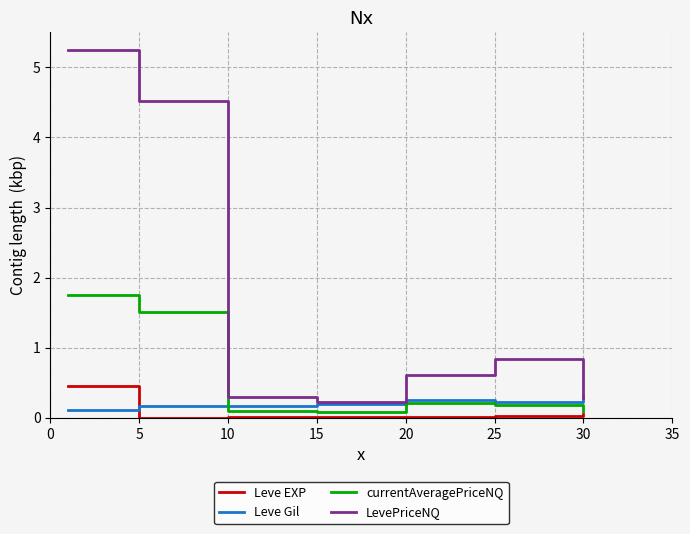

Which series has the largest total across all categories?

LevePriceNQ